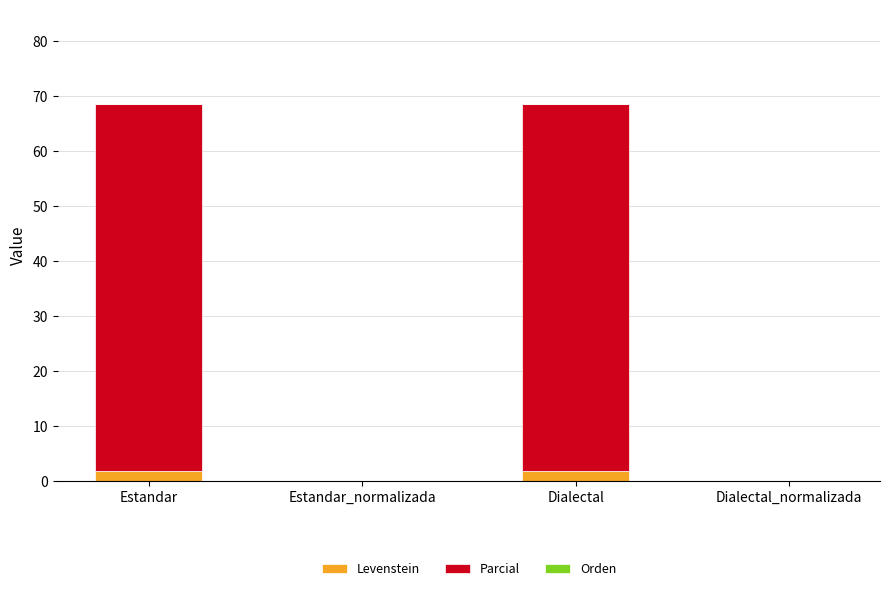

What is the sum of all Levenstein values?

3.7